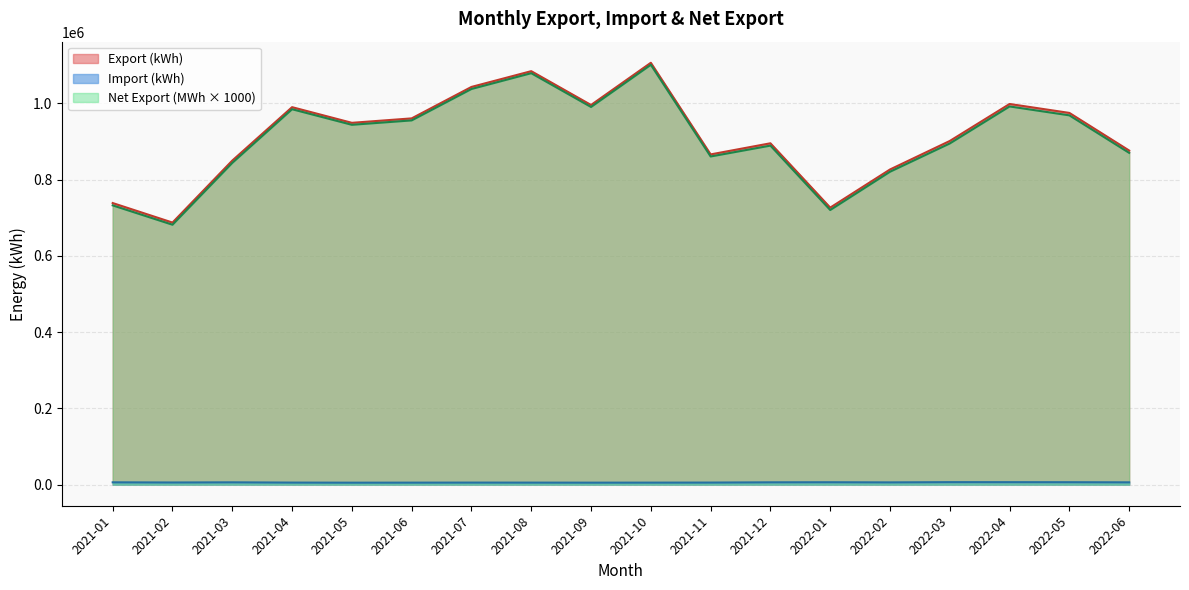

What is the difference between the highest and lowest values at 2021-05?

943455.7